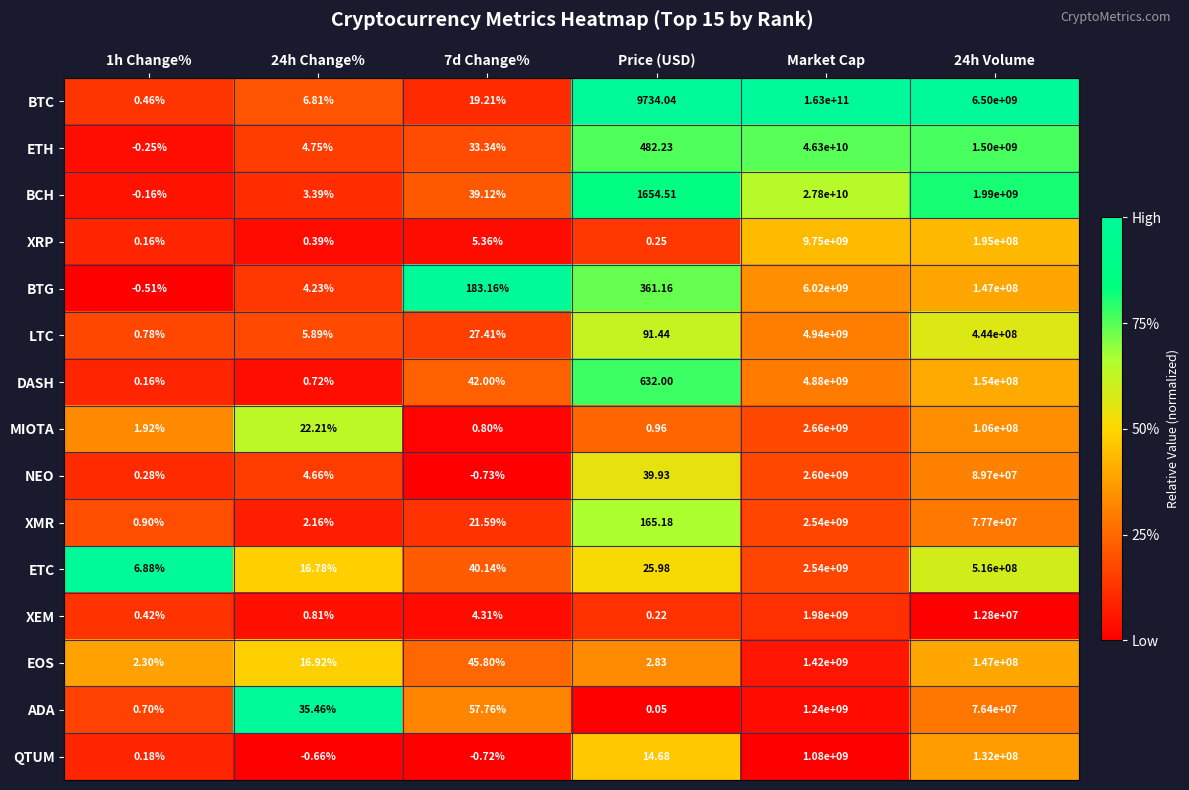

Which series has the largest total across all categories?

BTC